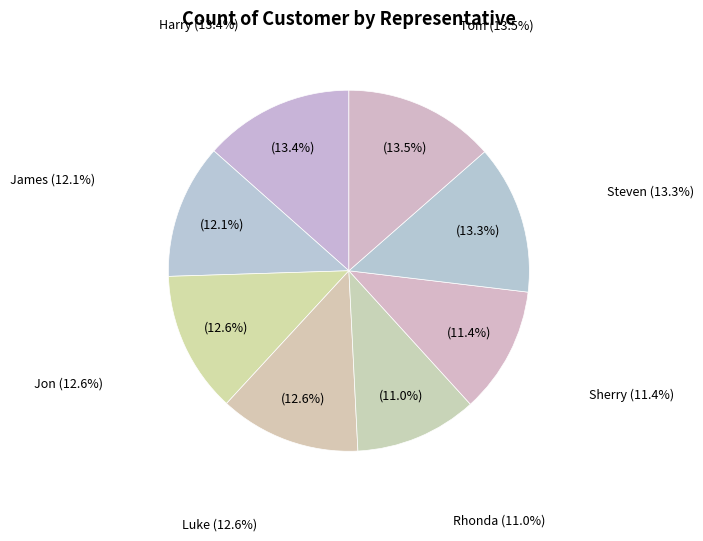

What is the change in value from Harry to Jon?

-8